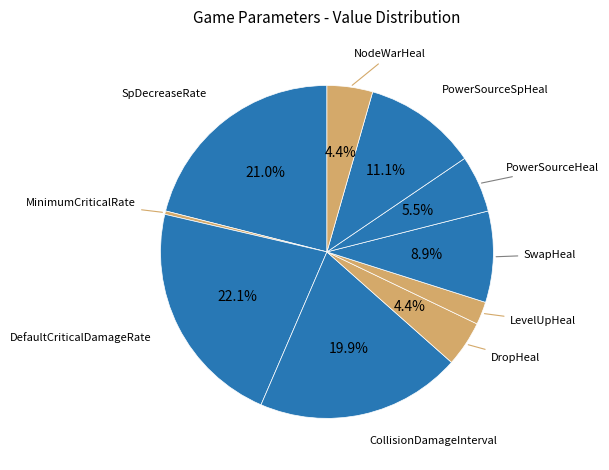

Count the number of slices in the pie.

10